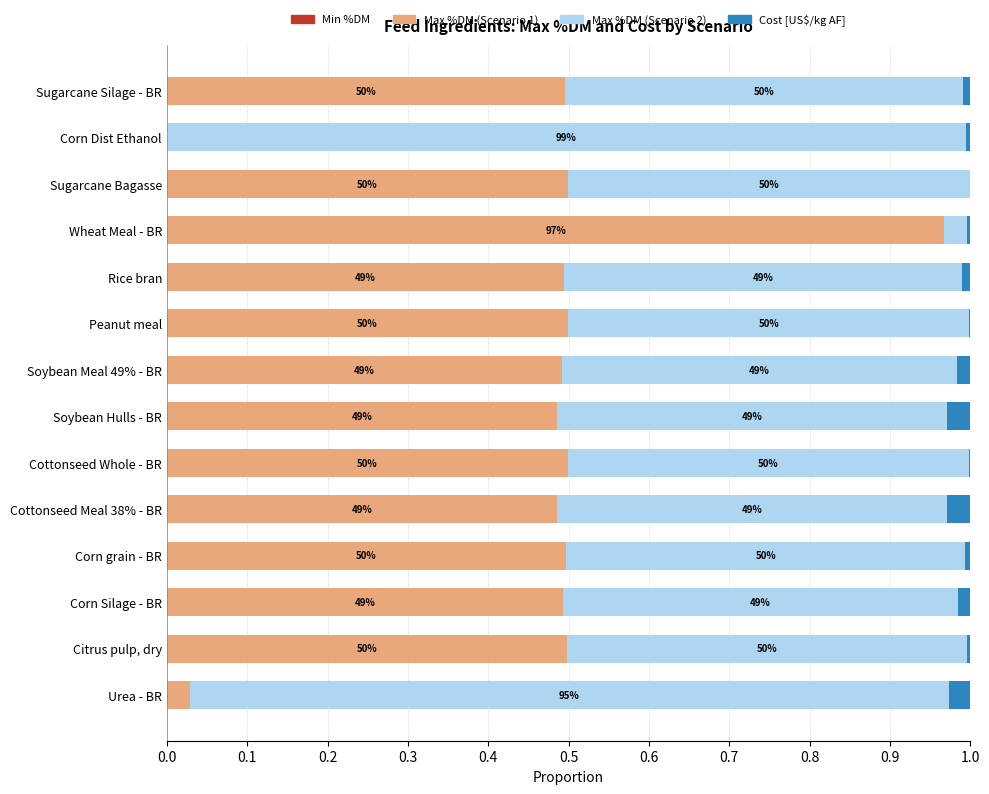

What is the average value of the Max %DM (Scenario 2) series?

0.5